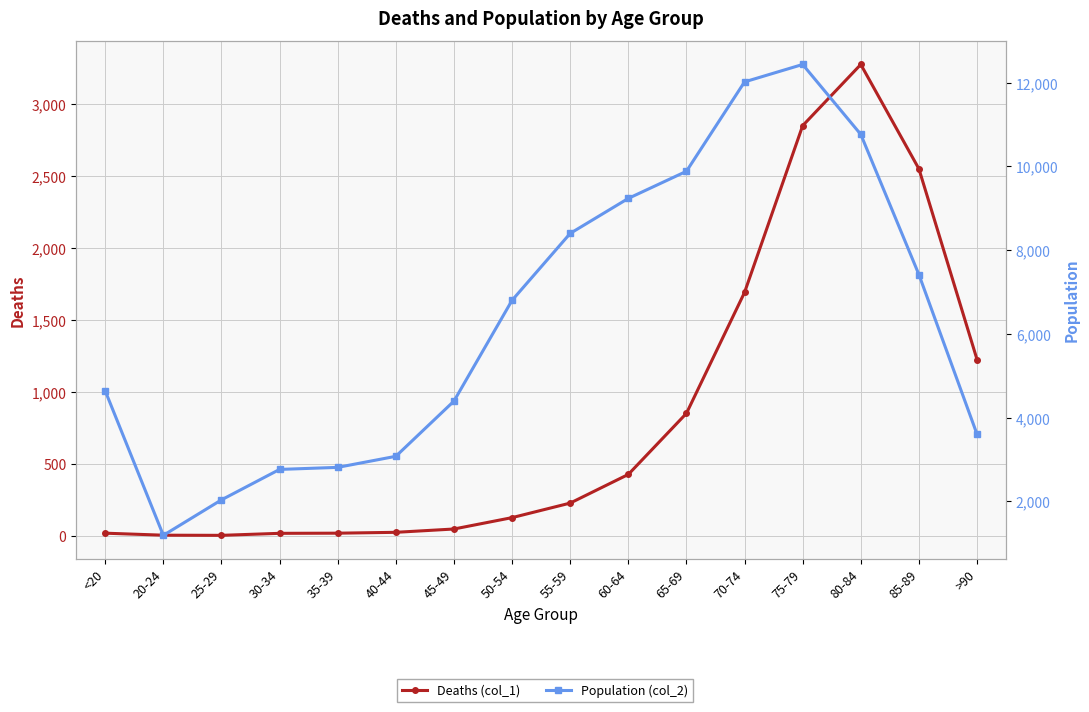

Which series has the widest spread of values?

Population (col_2)